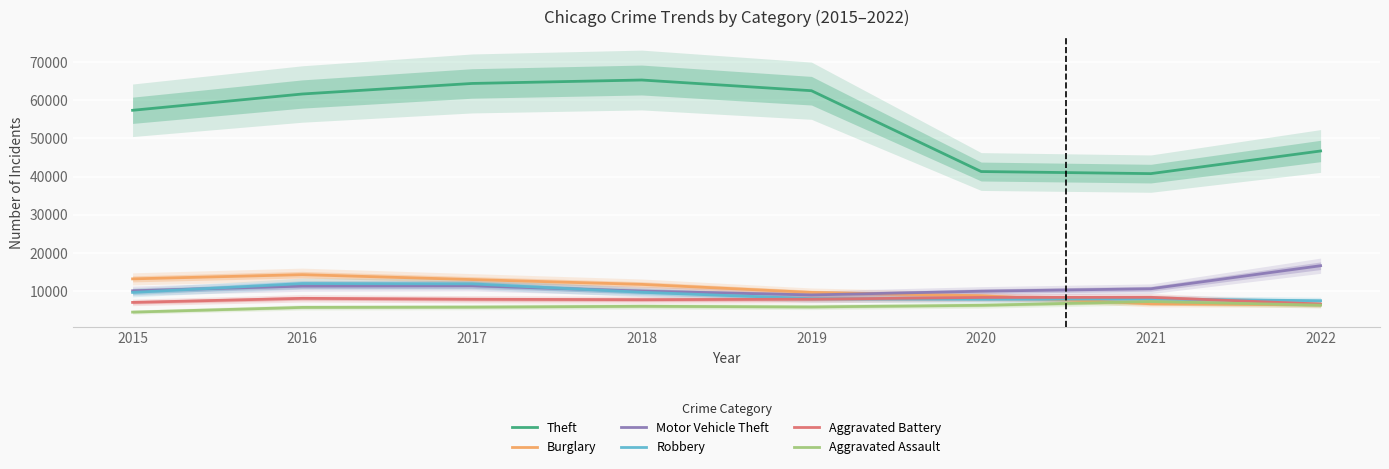

True or false: Motor Vehicle Theft and Burglary cross at least once.

True